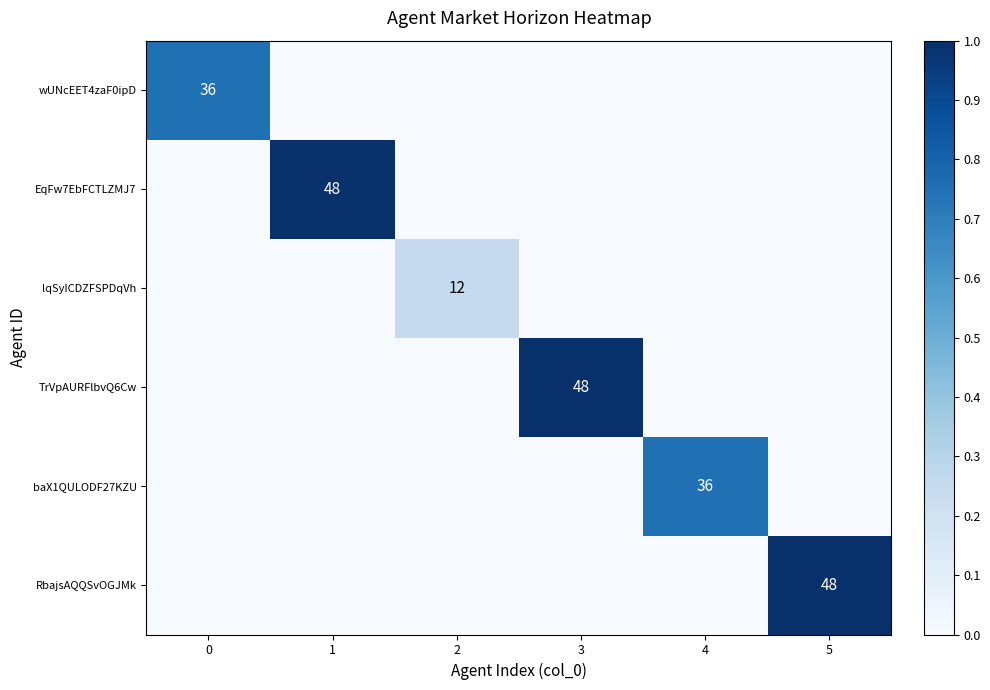

The baX1QULODF27KZU series shows 57 at 4. True or false?

False